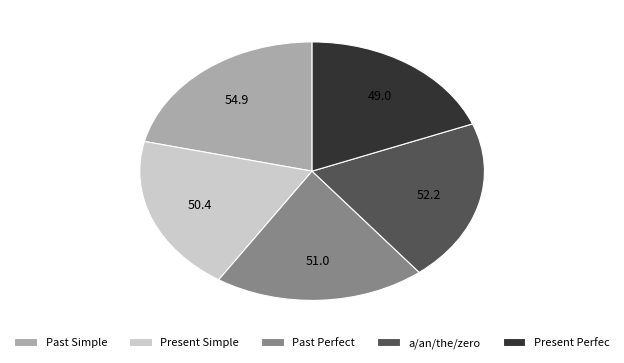

Approximately how many times larger is the value at Past Simple compared to Present Simple?

1.1